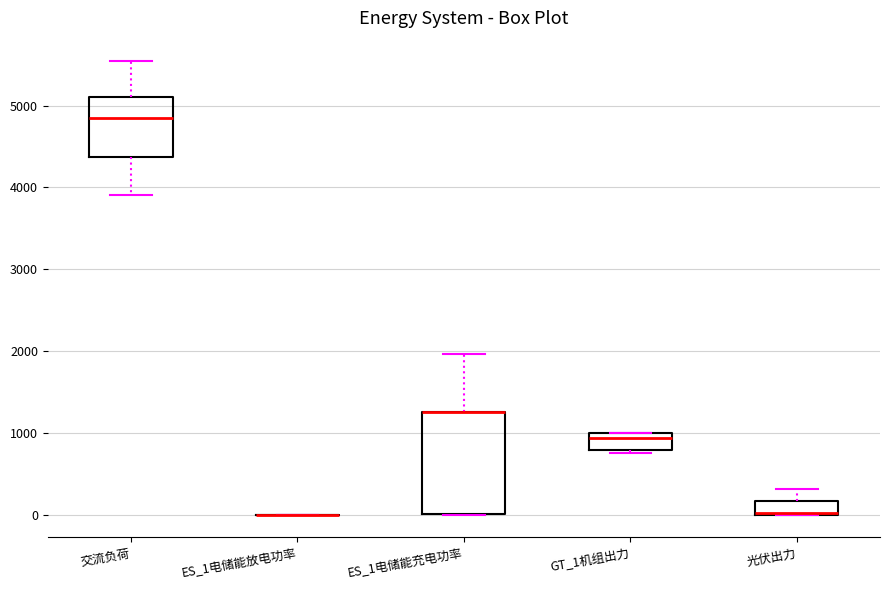

Which box is the tallest, from its lower edge to its upper edge?

ES_1电储能充电功率